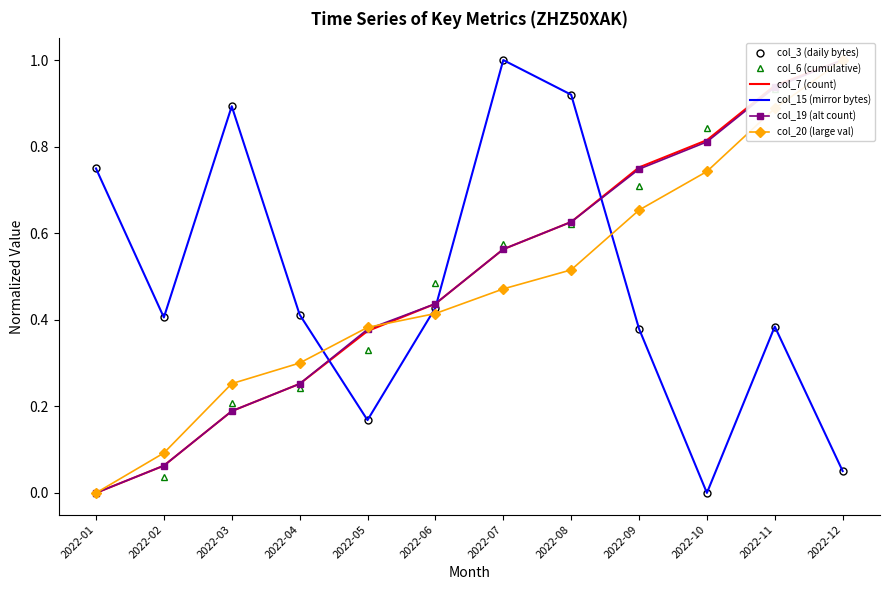

At which category is the sum across all series the highest?

2022-11